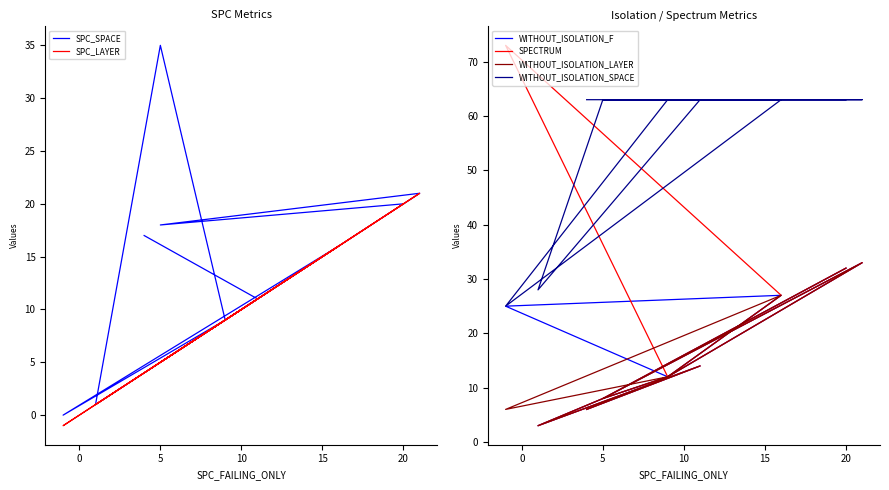

What is the maximum value for WITHOUT_ISOLATION_LAYER?

33